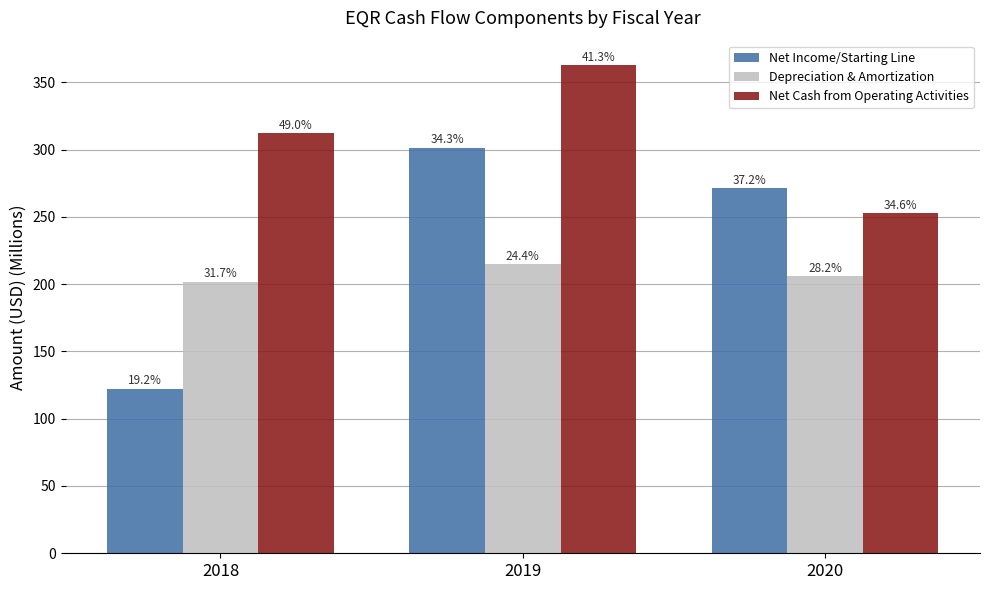

The value of Net Income/Starting Line at 2018 is 122.4. True or false?

True